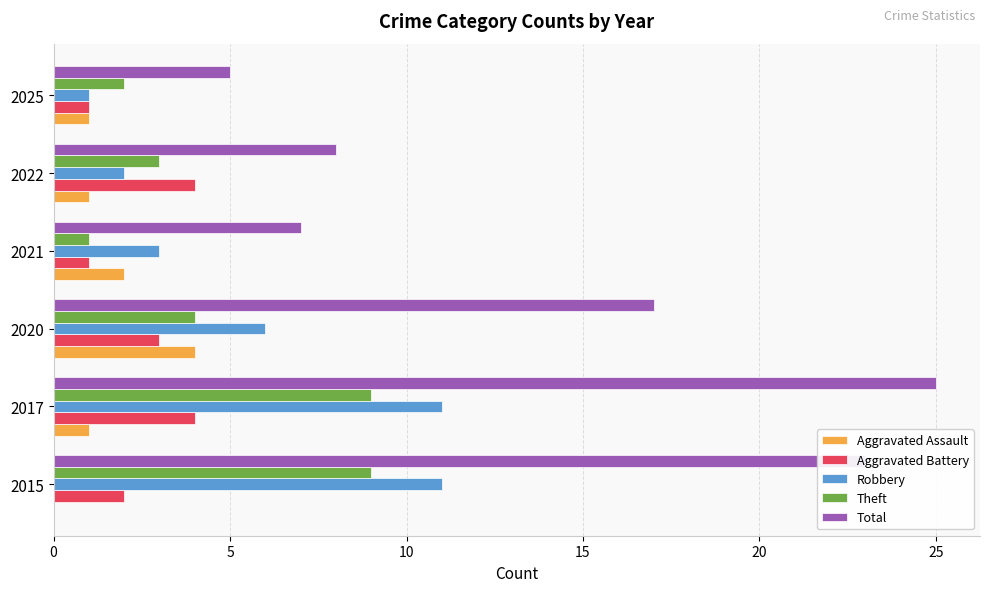

What is the total value across all series at 2022?

18